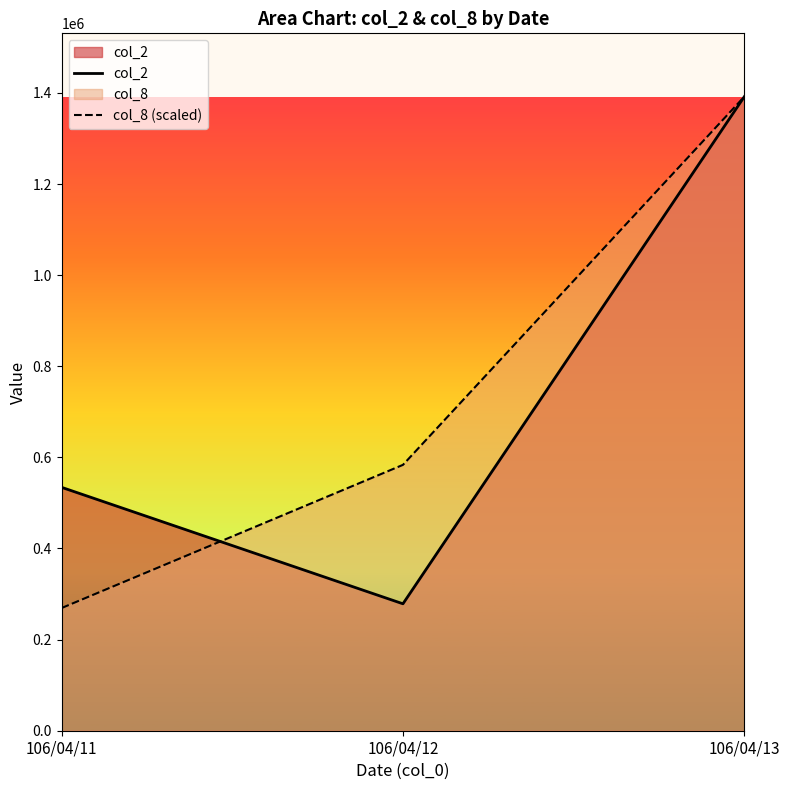

Where does the col_8 (scaled) series first go above 583590?

106/04/12